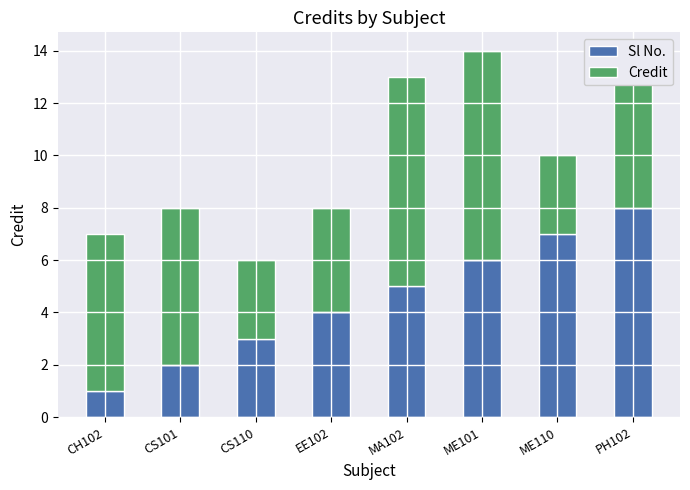

How many values in the Sl No. series are below 5?

4